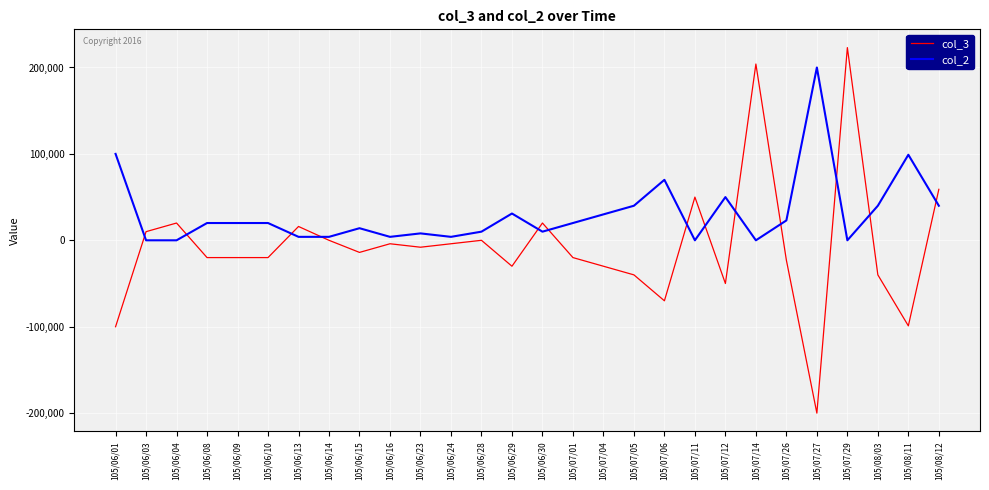

Where is the first local maximum for col_3?

105/06/04